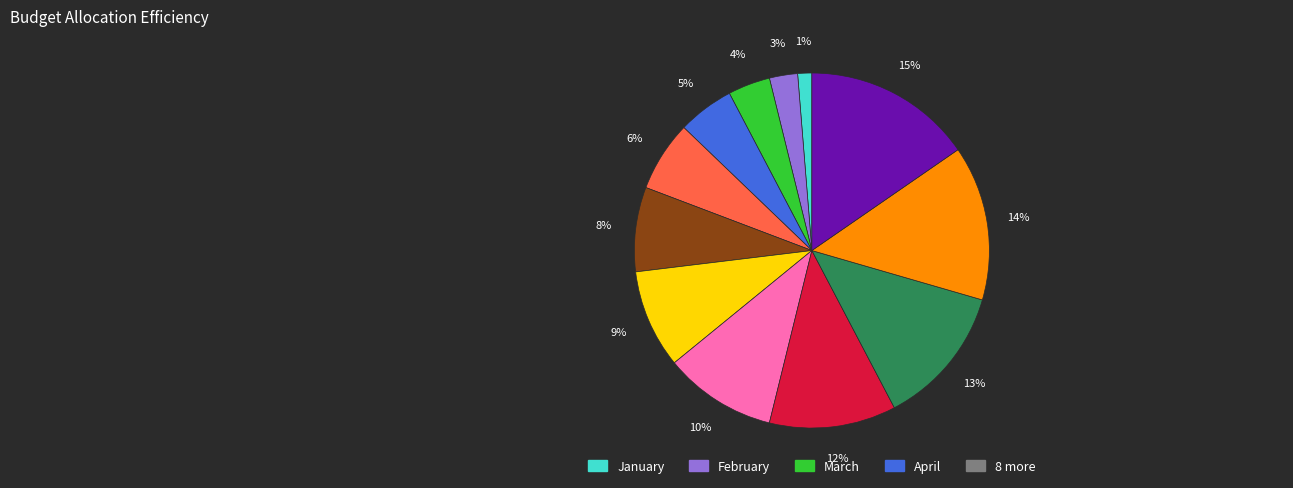

To the nearest percent, what is the average slice percentage?

8%